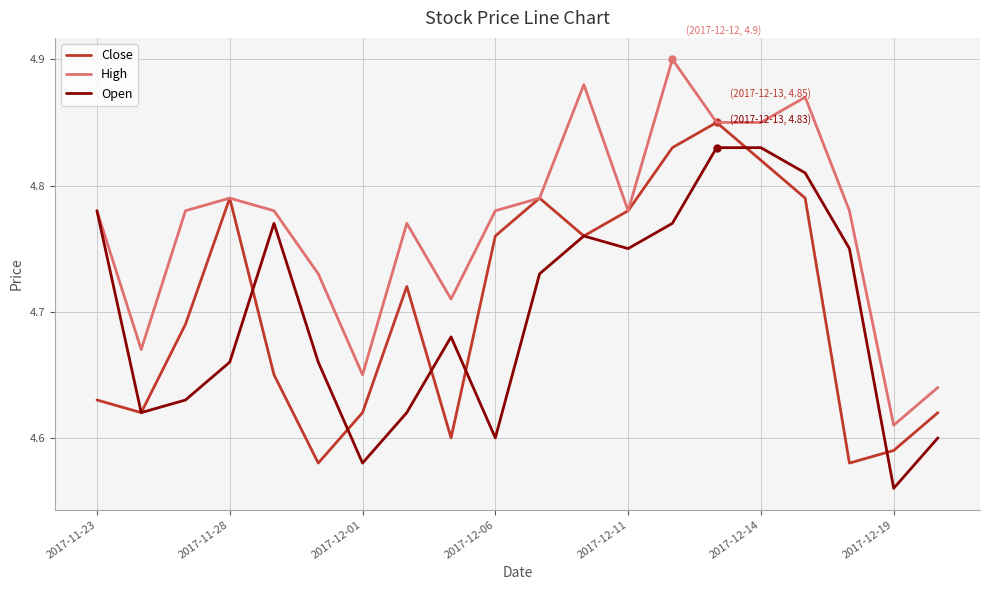

Rank the series by their maximum value, from highest to lowest.

High, Close, Open